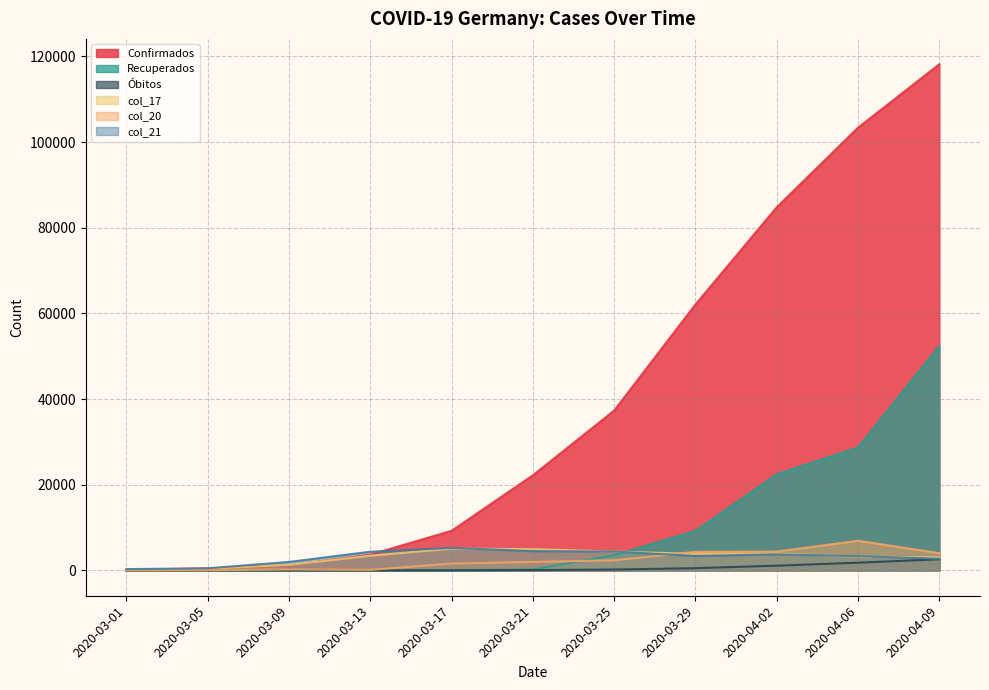

How many series are shown in this chart?

6